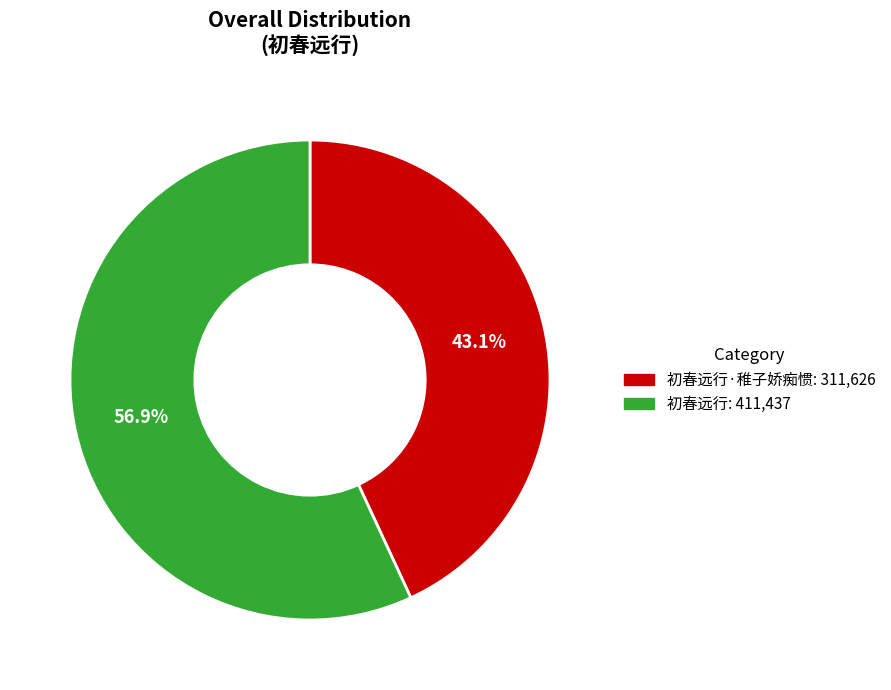

How many slices are in this pie chart?

2